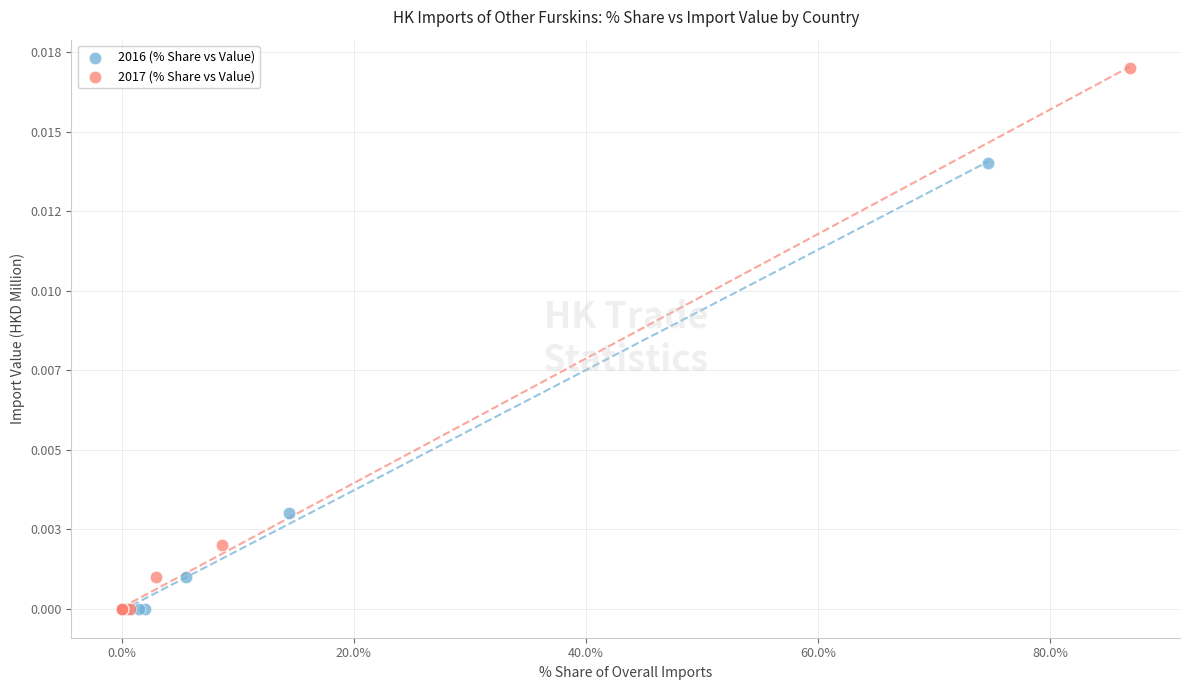

What are all the series names shown in the legend?

2016 (% Share vs Value), 2017 (% Share vs Value)